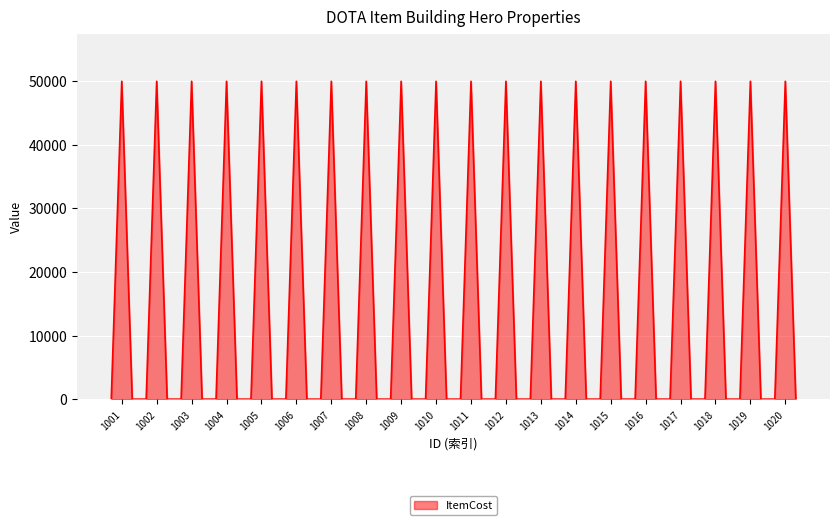

Does the chart have visible grid lines?

Yes